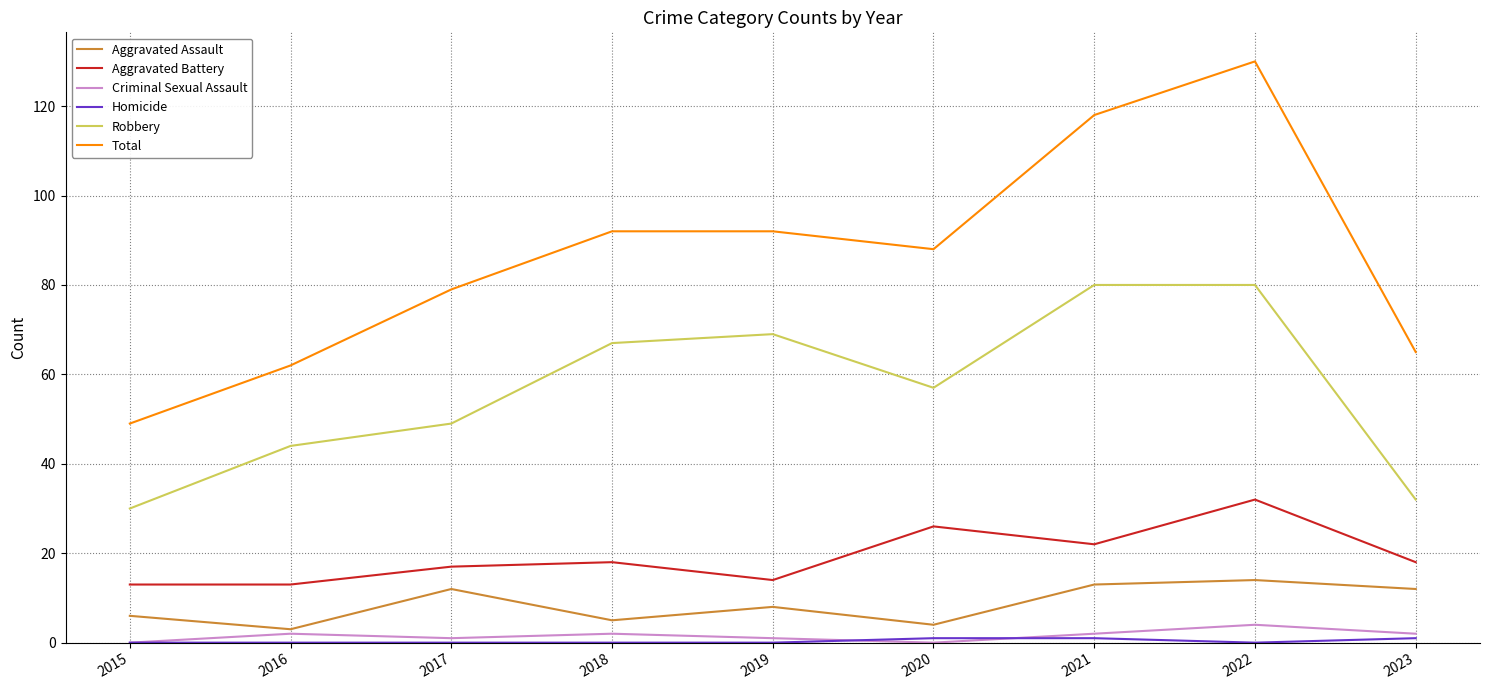

True or false: Total has a value of 62 at 2016.

True